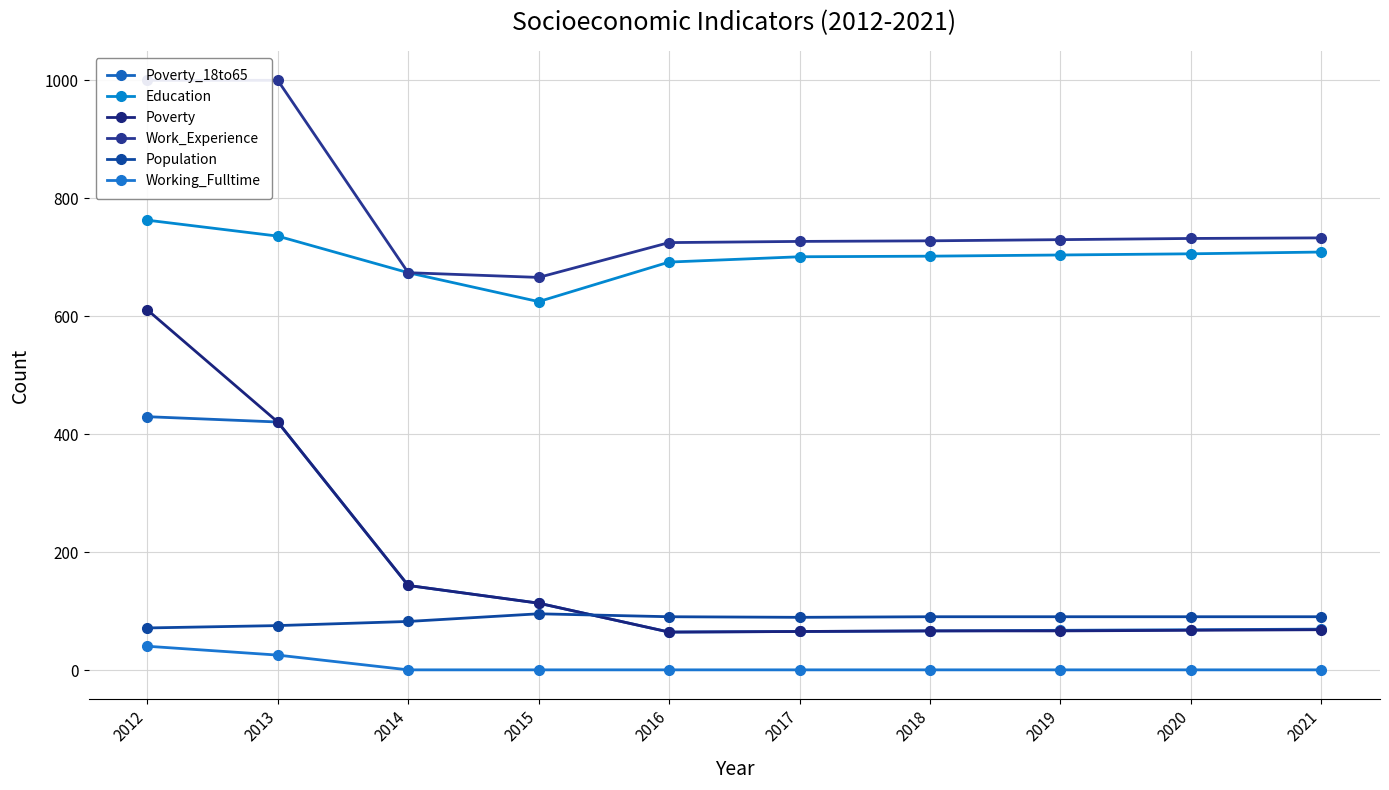

The value of Poverty_18to65 at 2015 is 188. True or false?

False